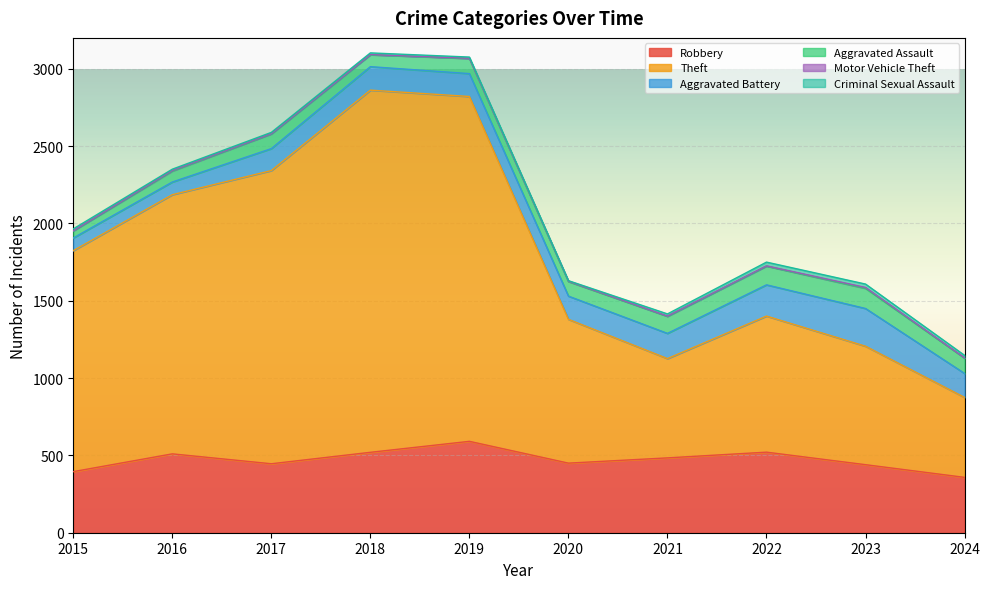

What is the value of the Criminal Sexual Assault point at the 9th from the left?

22